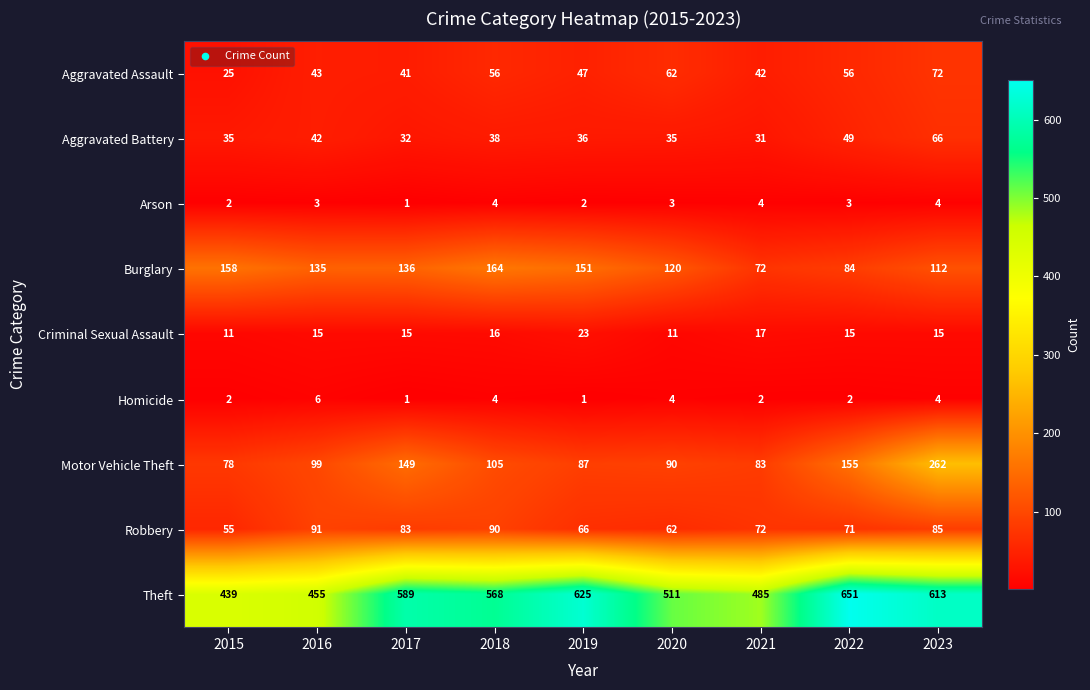

How many data points does each series have?

9